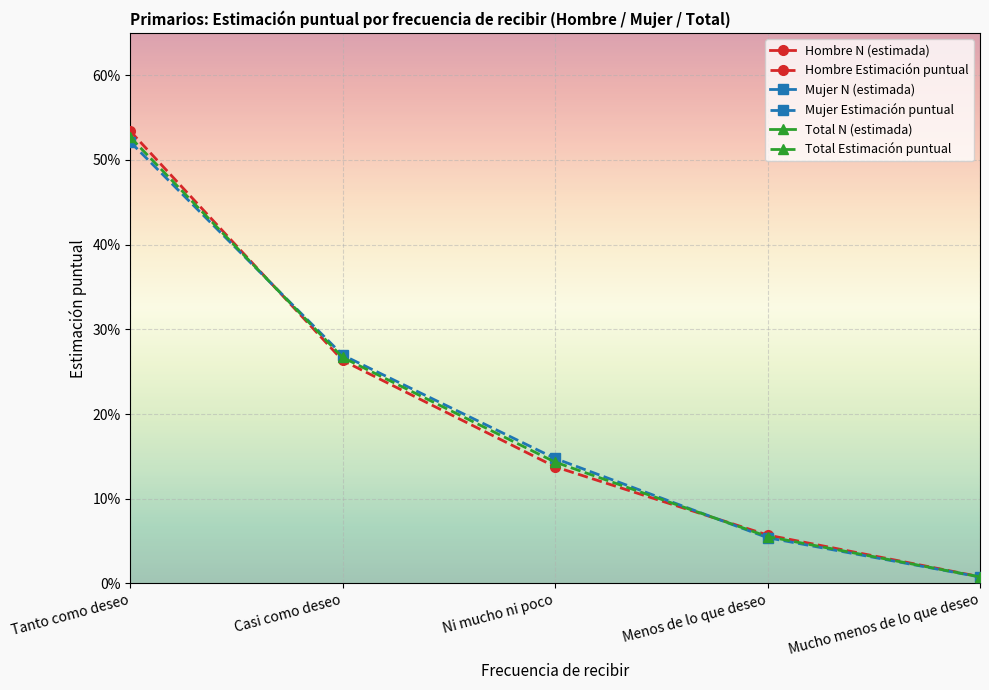

List the series in order of their peak value, lowest first.

Mujer Estimación puntual, Total Estimación puntual, Hombre Estimación puntual, Hombre N (estimada), Mujer N (estimada), Total N (estimada)